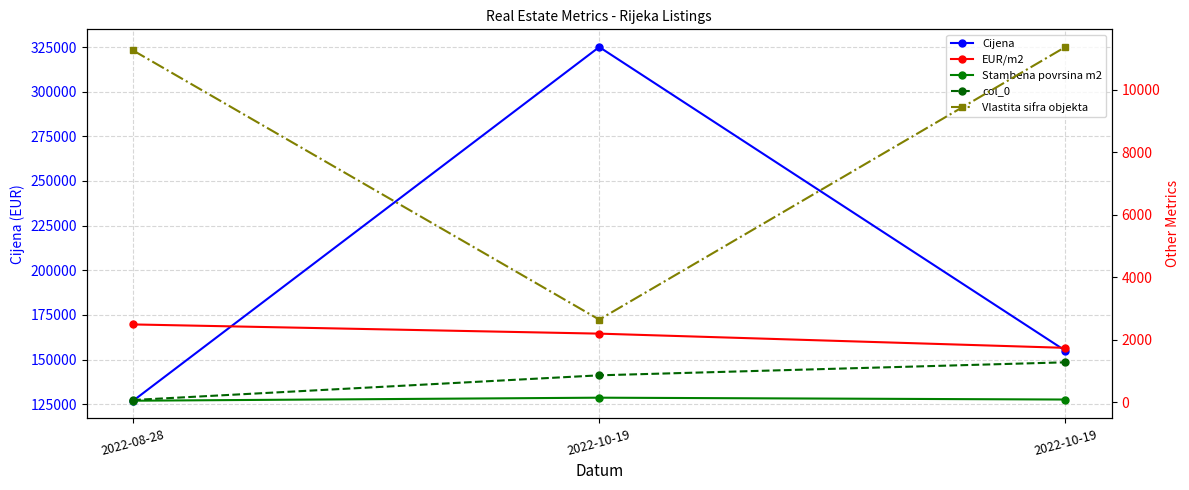

At which category is the sum across all series the highest?

2022-10-19